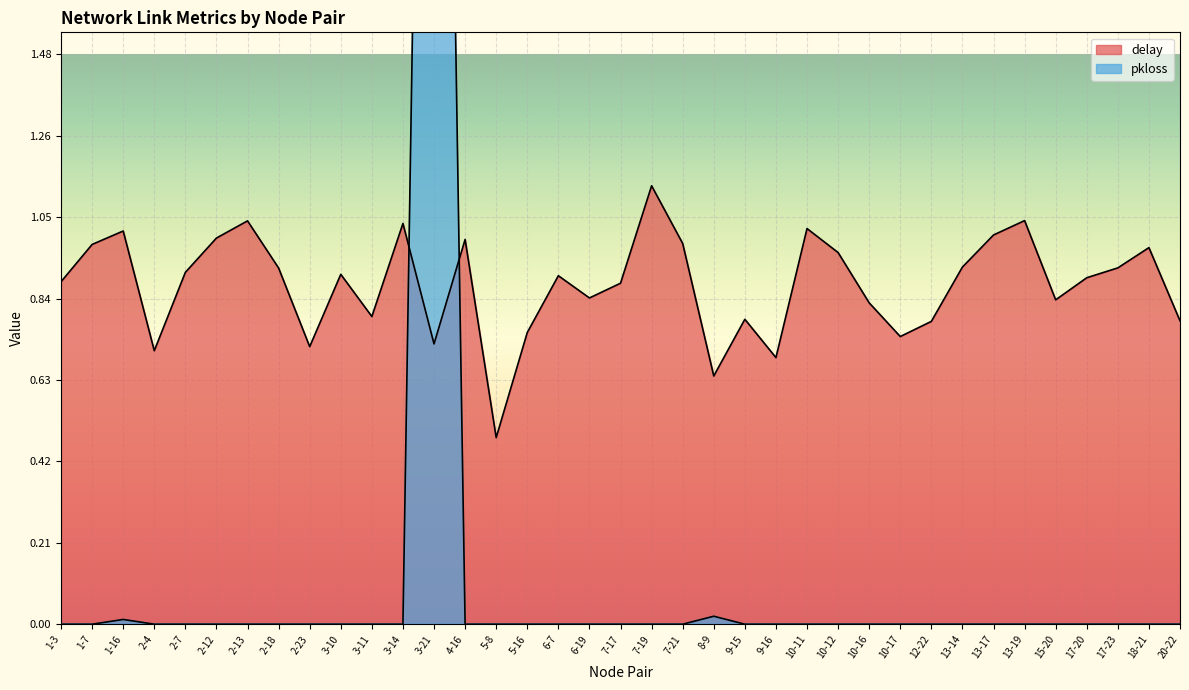

Which series has the widest spread of values?

pkloss